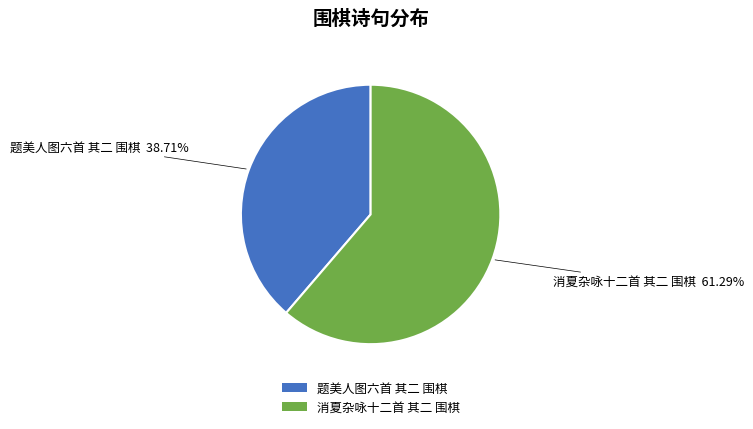

Rank the categories by value from highest to lowest.

消夏杂咏十二首 其二 围棋, 题美人图六首 其二 围棋